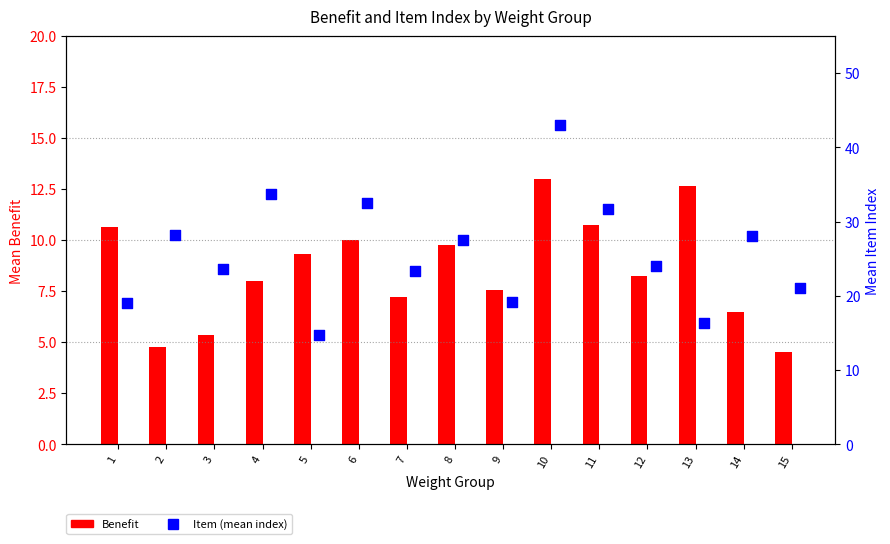

What are all the series names shown in the legend?

Benefit, Item (mean index)